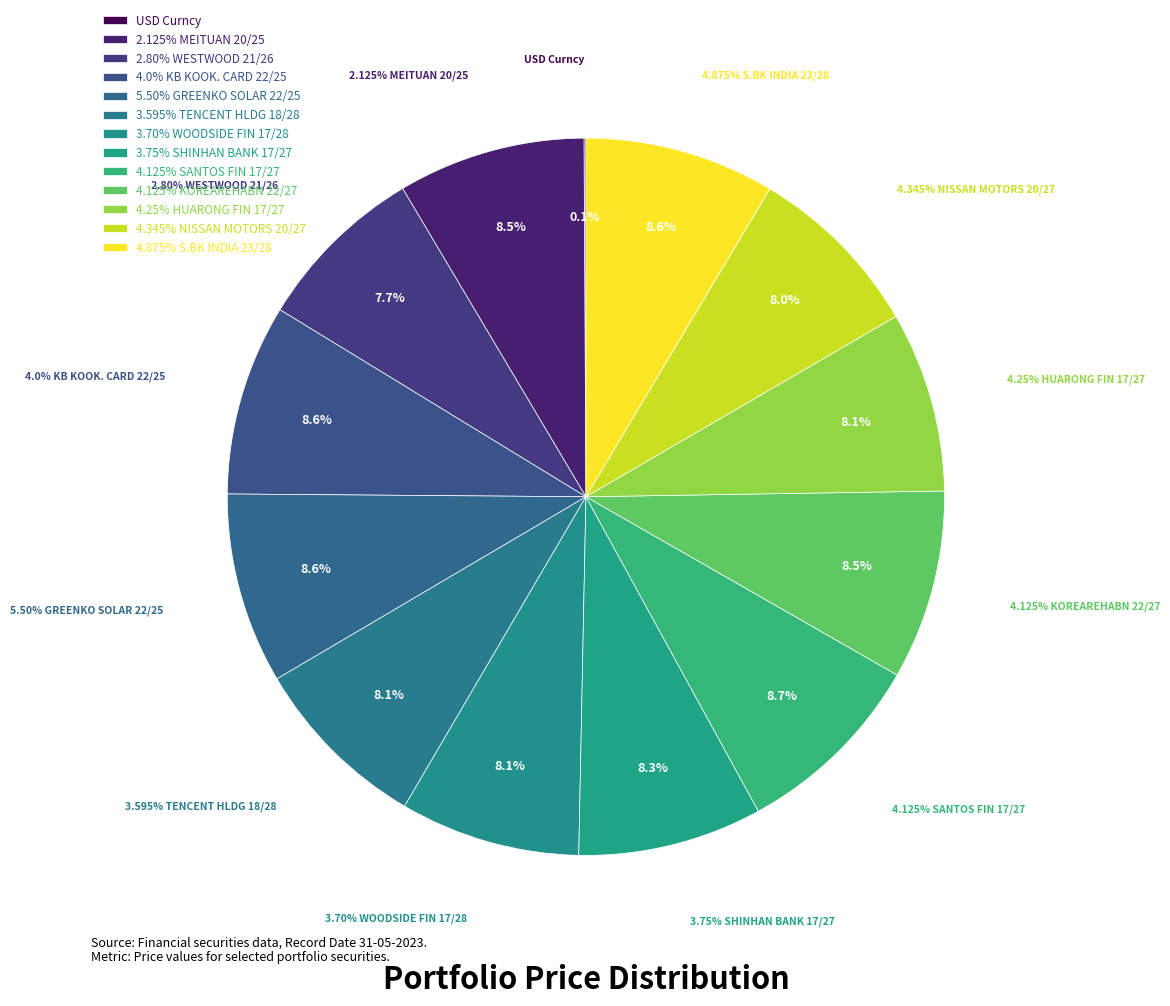

To the nearest percent, what is the average slice percentage?

8%